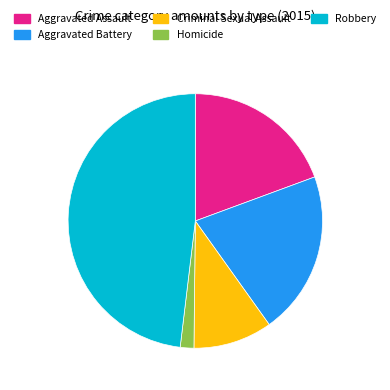

How many slices are in this pie chart?

5